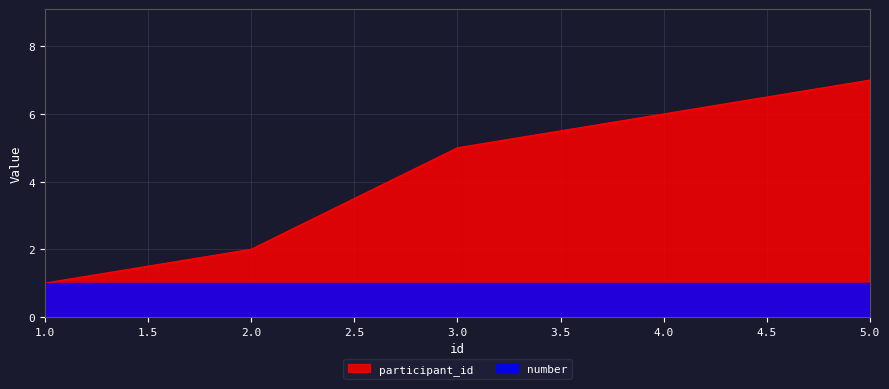

True or false: the data shows 7 at 5.

True